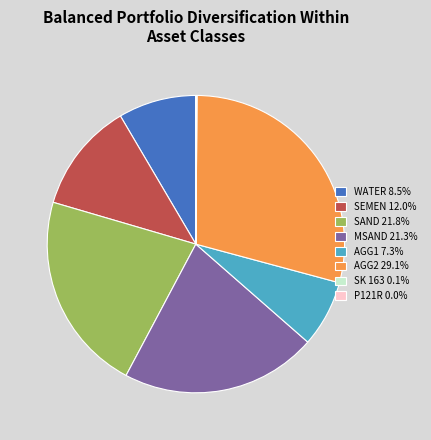

What is the ratio of the value at MSAND 21.3% to the value at SEMEN 12.0%?

1.8